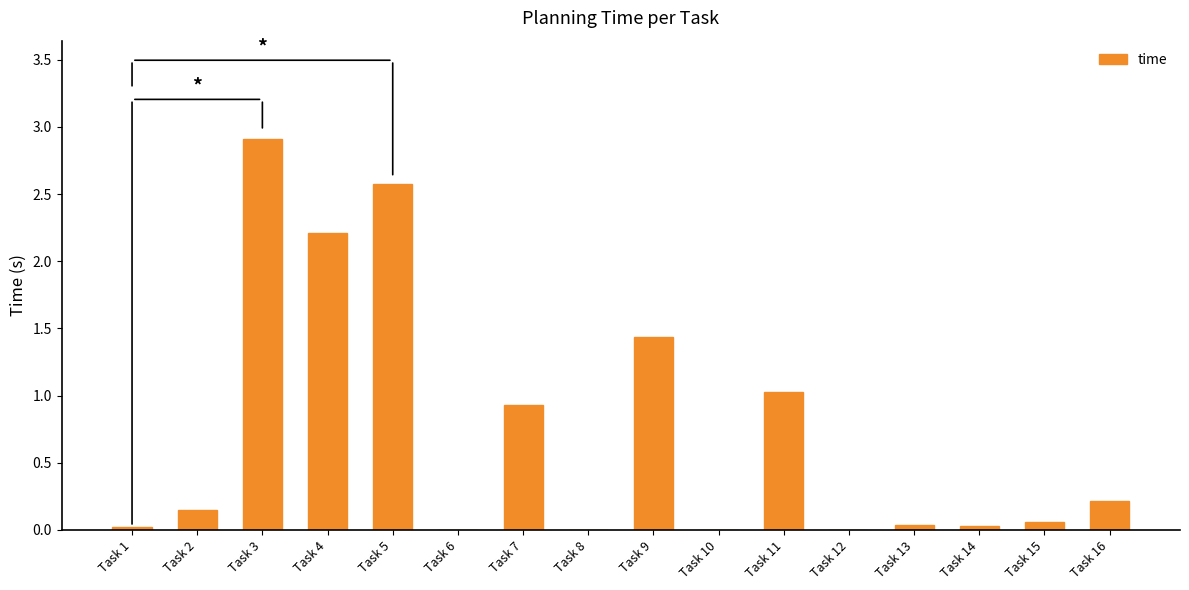

Are the bars horizontal?

No